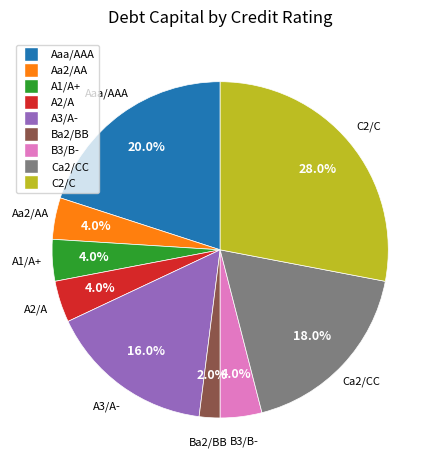

Count the number of slices in the pie.

9